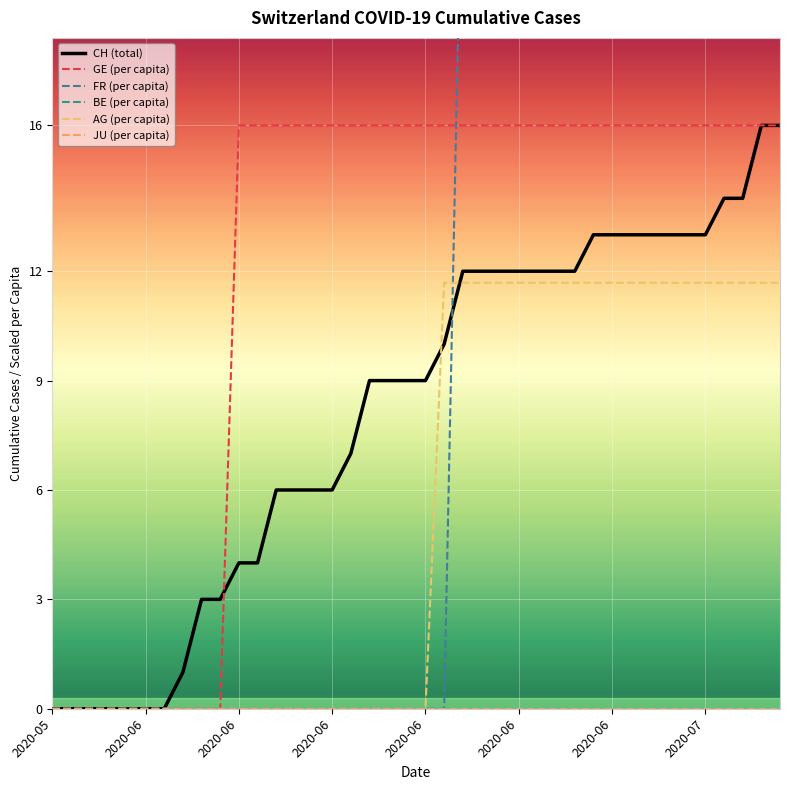

What is the difference between the maximum and minimum values in the CH (total) series?

16.0